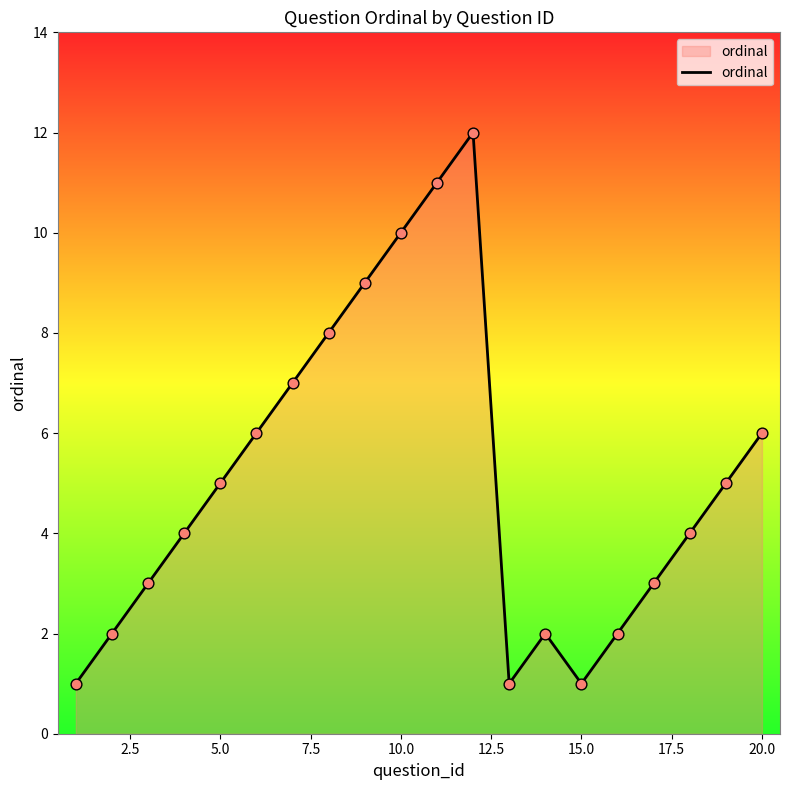

What is the greatest value displayed?

12